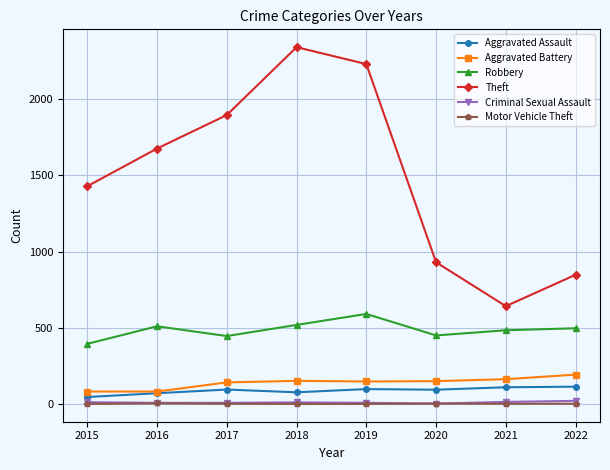

Count the number of data series in this chart.

6